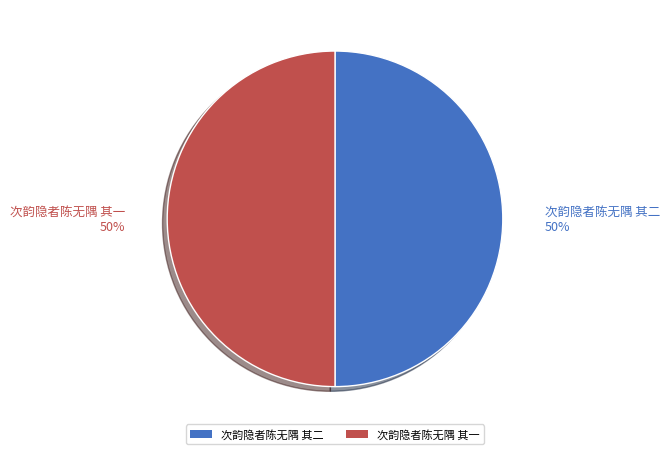

True or false: 次韵隐者陈无隅 其二 accounts for 43% of the total.

False